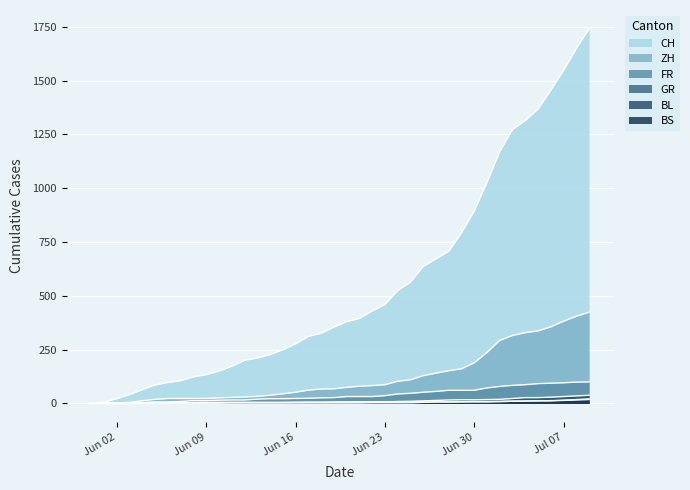

What is the average value of the ZH series?

124